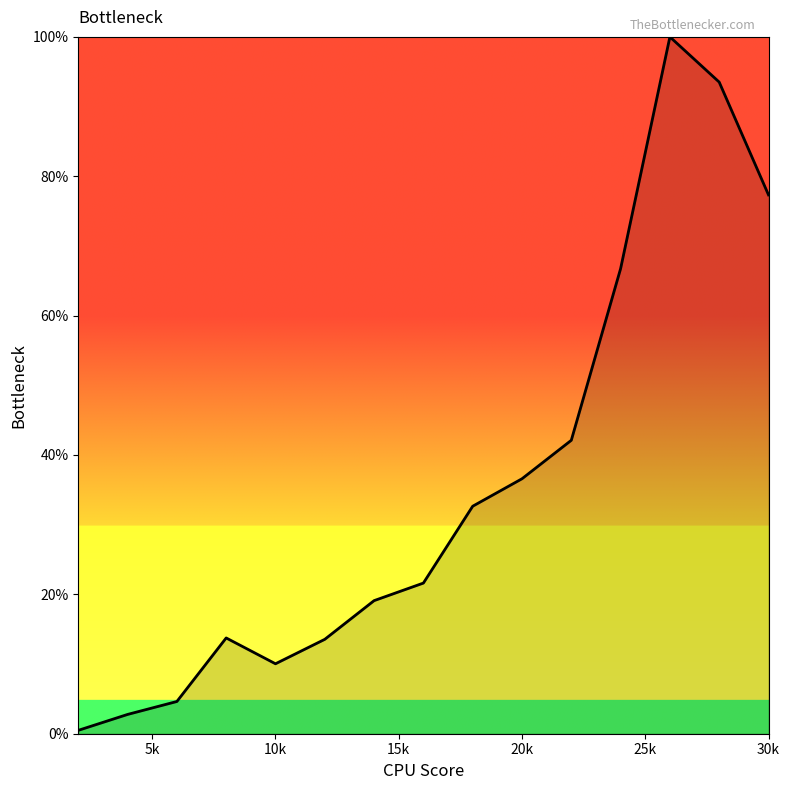

What is the difference between the maximum and minimum values?

99.5